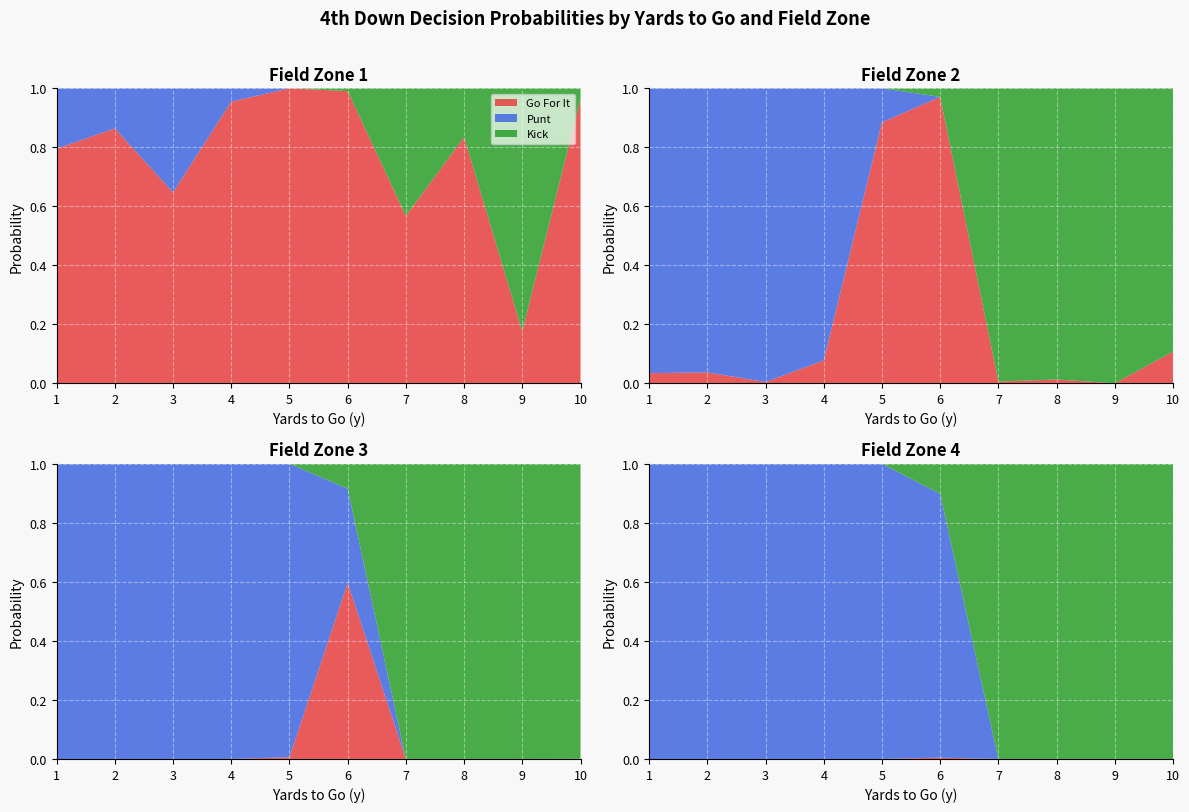

Reading left to right, what are all the values shown in this chart?

gofor: 0=0.8	1=0.9	2=0.6	3=1.0	4=1.0	5=1.0	6=0.6	7=0.8	8=0.2	9=1.0	10=0.0	11=0.0	12=0.0	13=0.1	14=0.9	15=1.0	16=0.0	17=0.0	18=0.0	19=0.1	20=0.0	21=0.0	22=0.0	23=0.0	24=0.0	25=0.6	26=0.0	27=0.0	28=0.0	29=0.0	30=0.0	31=0.0	32=0.0	33=0.0	34=0.0	35=0.0	36=0.0	37=0.0	38=0.0	39=0.0
punt: 0=0.2	1=0.1	2=0.4	3=0.0	4=0.0	5=0.0	6=0.0	7=0.0	8=0.0	9=0.0	10=1.0	11=1.0	12=1.0	13=0.9	14=0.1	15=0.0	16=0.0	17=0.0	18=0.0	19=0.0	20=1.0	21=1.0	22=1.0	23=1.0	24=1.0	25=0.3	26=0.0	27=0.0	28=0.0	29=0.0	30=1.0	31=1.0	32=1.0	33=1.0	34=1.0	35=0.9	36=0.0	37=0.0	38=0.0	39=0.0
kick: 0=0.0	1=0.0	2=0.0	3=0.0	4=0.0	5=0.0	6=0.4	7=0.2	8=0.8	9=0.0	10=0.0	11=0.0	12=0.0	13=0.0	14=0.0	15=0.0	16=1.0	17=1.0	18=1.0	19=0.9	20=0.0	21=0.0	22=0.0	23=0.0	24=0.0	25=0.1	26=1.0	27=1.0	28=1.0	29=1.0	30=0.0	31=0.0	32=0.0	33=0.0	34=0.0	35=0.1	36=1.0	37=1.0	38=1.0	39=1.0